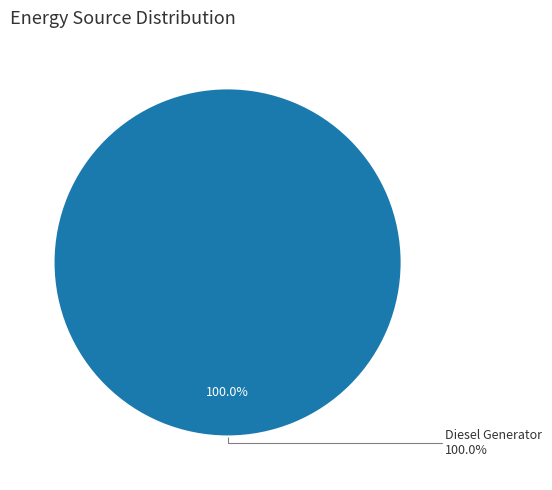

The Owned PV slice represents 15% of the pie. True or false?

False